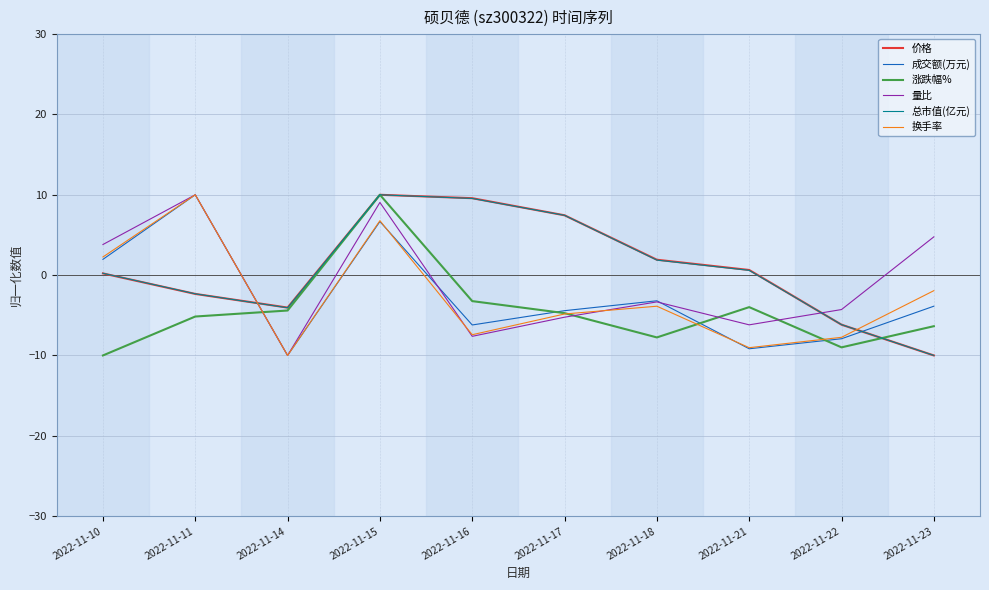

What is the highest value of the 总市值(亿元) series?

10.0